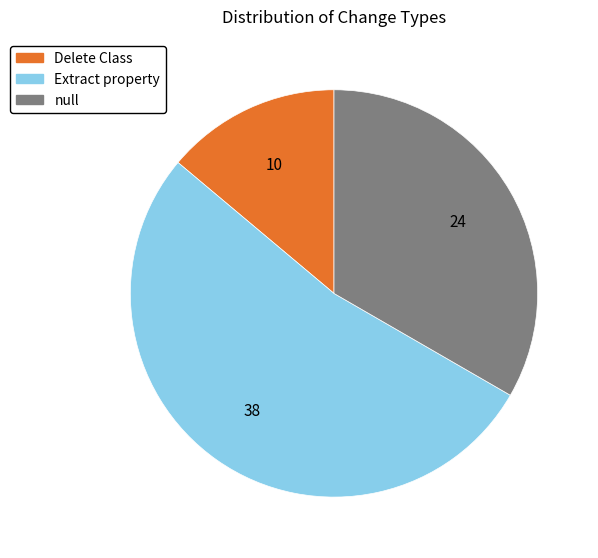

Approximately how many times larger is the value at null compared to Delete Class?

2.4